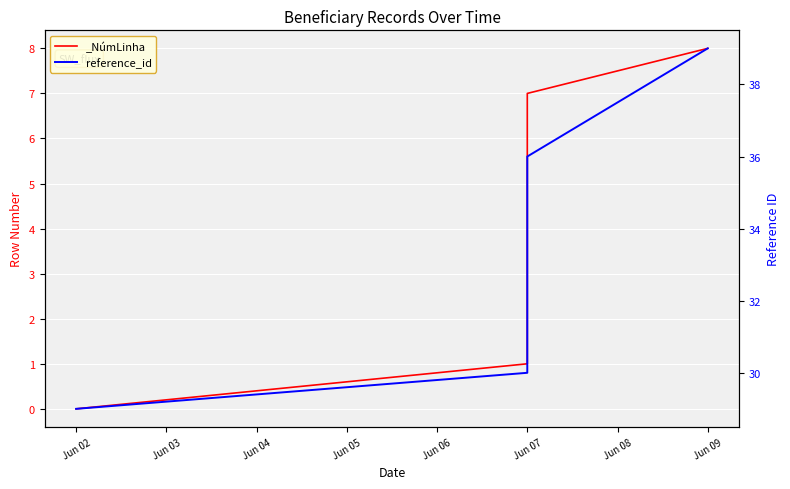

Which category has the lowest value across all series?

Jun 02